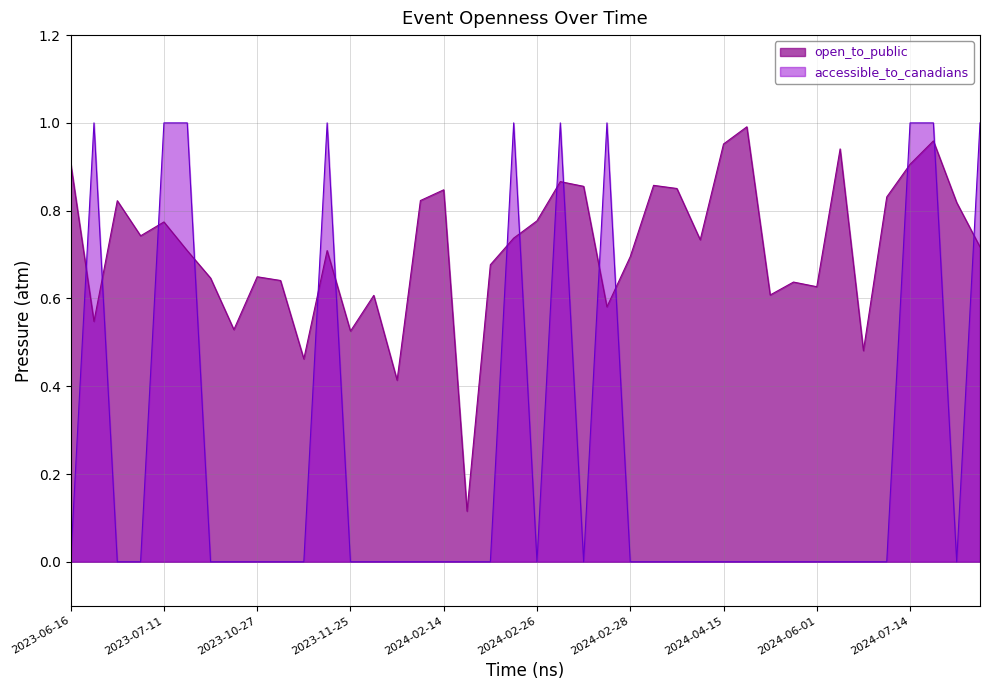

How many categories are shown in the chart?

40